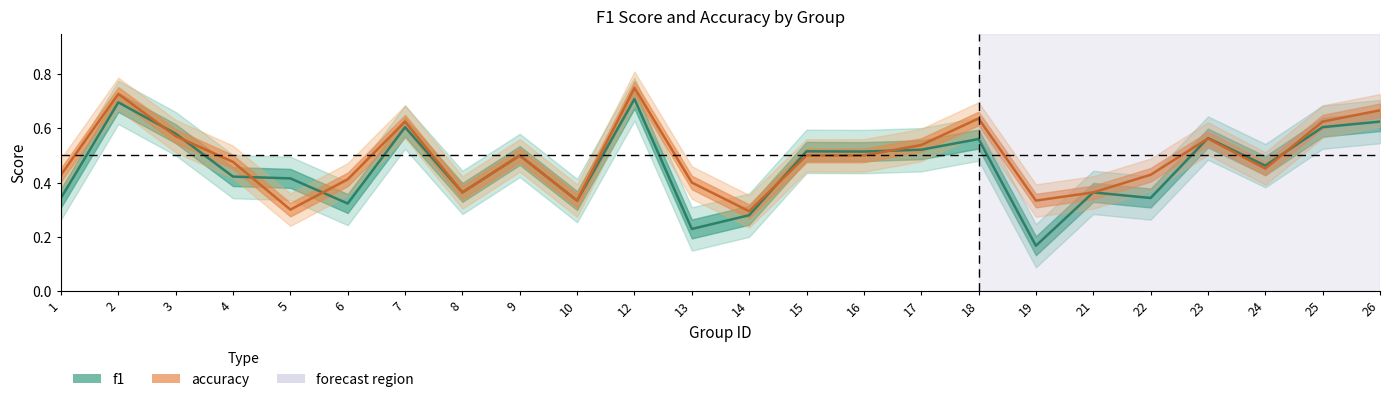

Where do f1 and accuracy first cross each other?

2 and 3